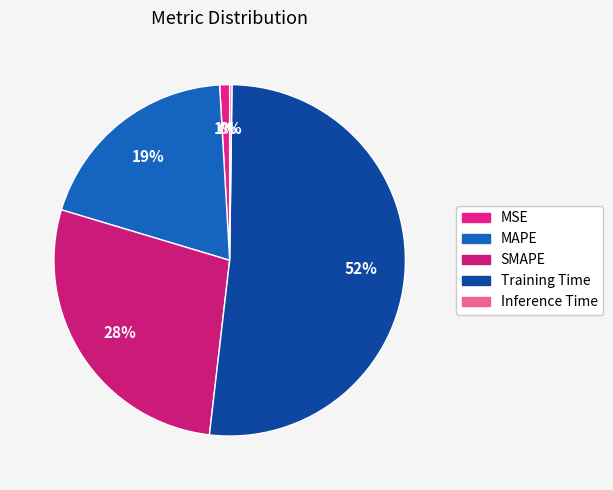

To the nearest percent, what percentage of the pie is SMAPE?

28%